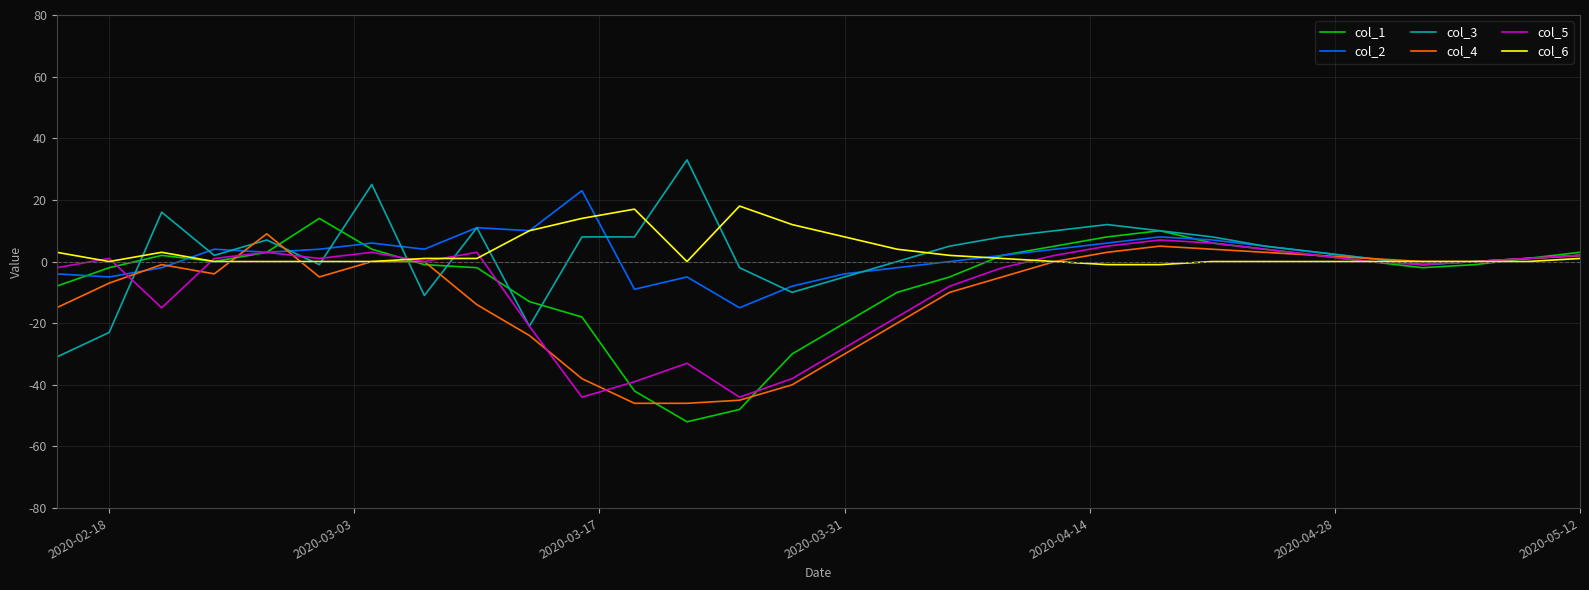

What is the lowest value of the col_3 series?

-31